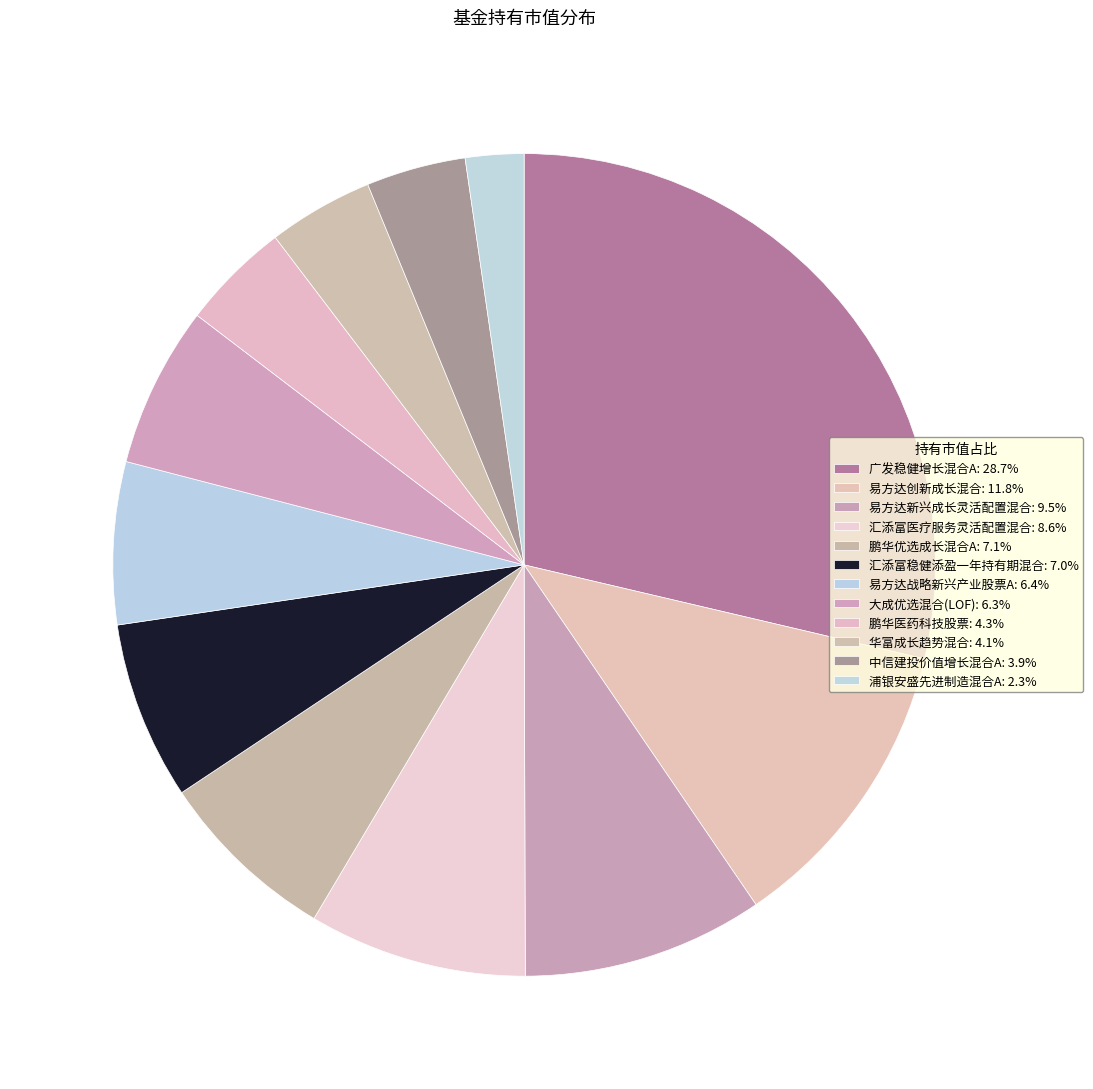

How many segments does this pie chart have?

12